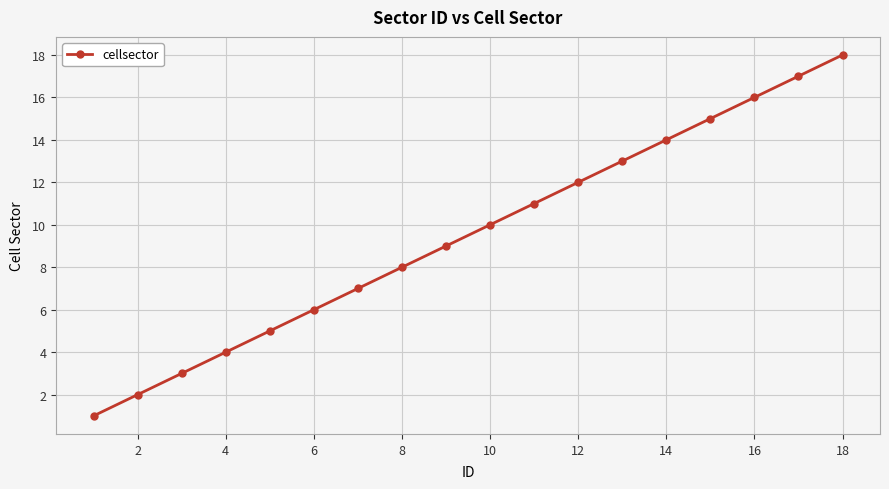

What is the maximum value shown in the chart?

18